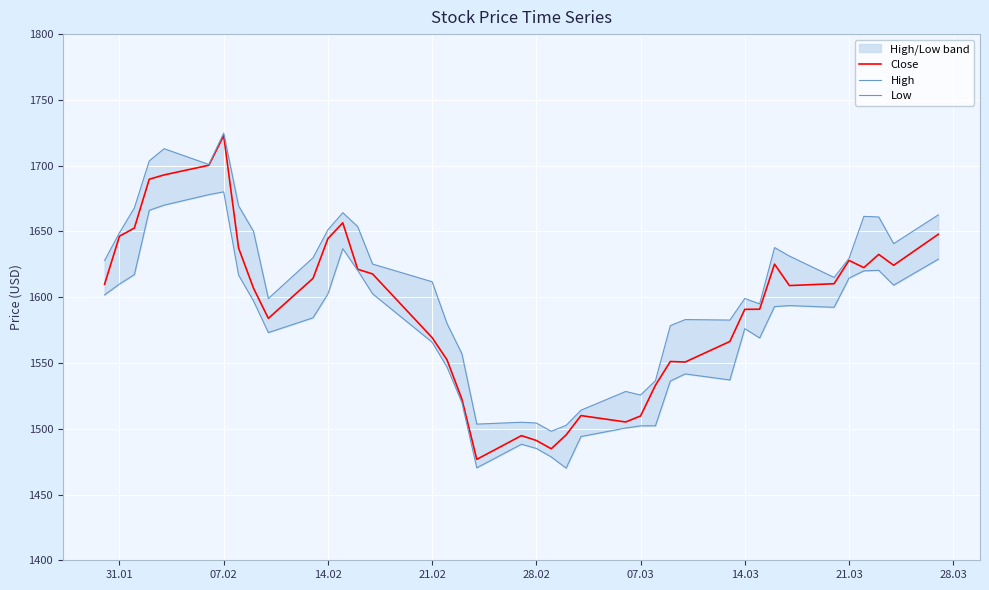

What is the highest value of the Close series?

1722.9